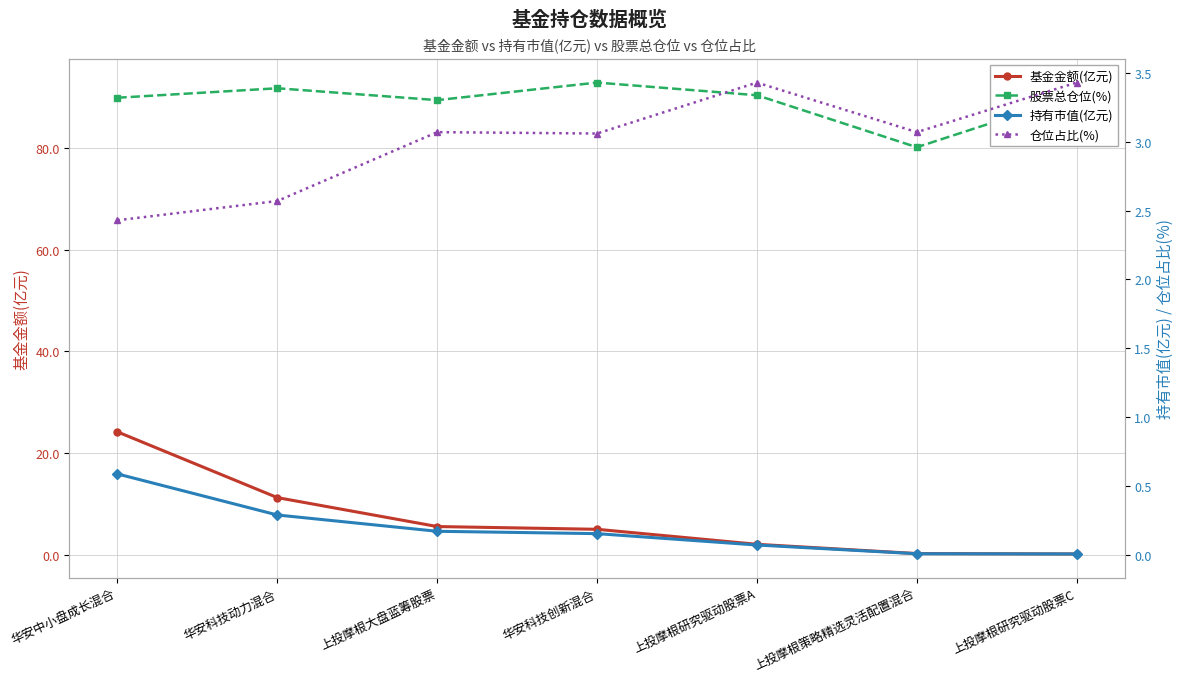

How many lines are shown in the chart?

4